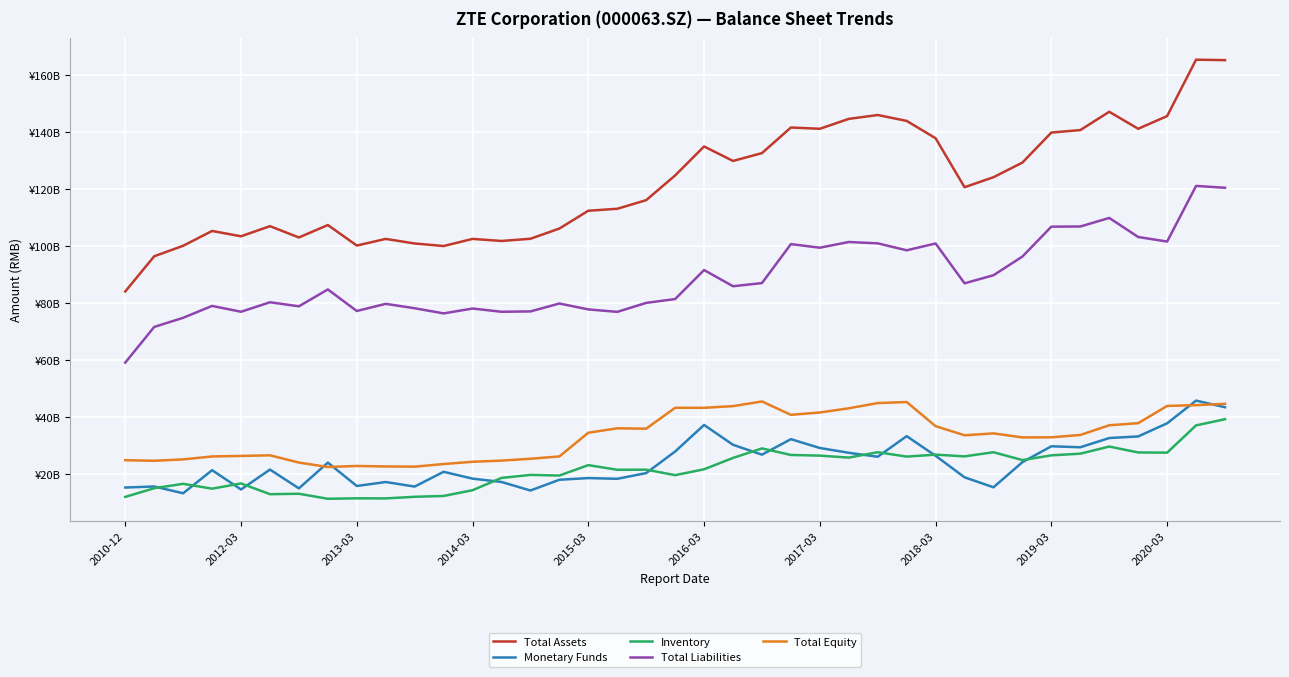

True or false: Total Assets and Monetary Funds cross at least once.

False